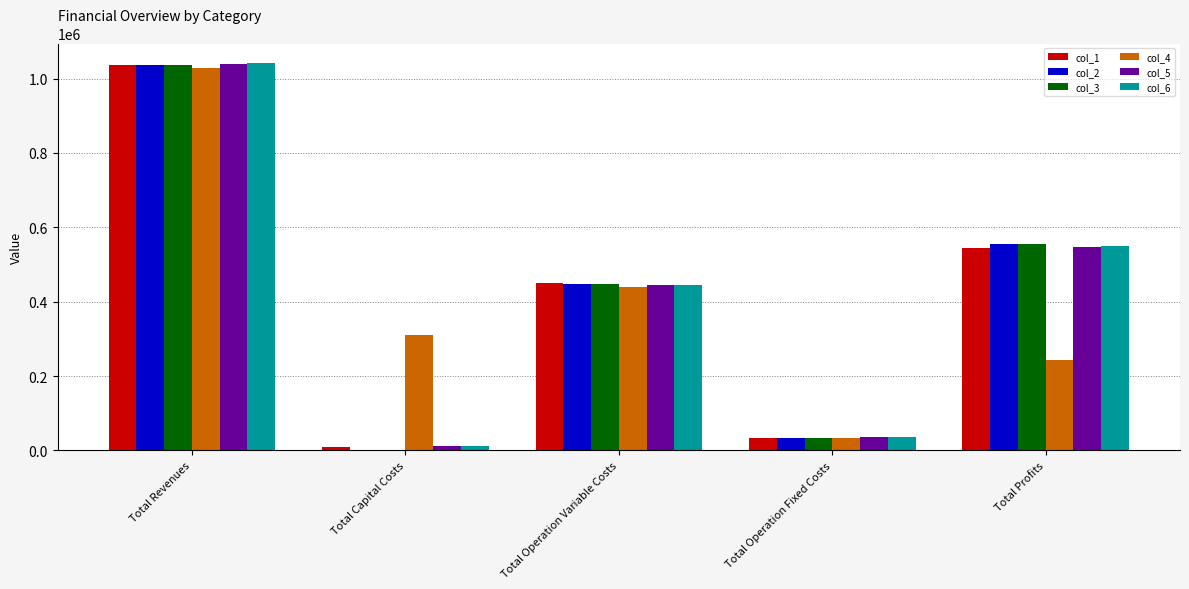

Reading left to right, extract all data points from this chart.

col_1: 1037135.0	8800.0	450541.2	34552.4	543241.4
col_2: 1037135.0	0.0	448734.3	34552.4	553848.4
col_3: 1037135.0	0.0	446924.8	34552.4	555657.8
col_4: 1028877.8	311200.0	440439.1	33627.6	243611.1
col_5: 1039537.1	12000.0	444652.7	34888.6	547995.8
col_6: 1042262.7	12800.0	444360.4	35309.0	549793.3